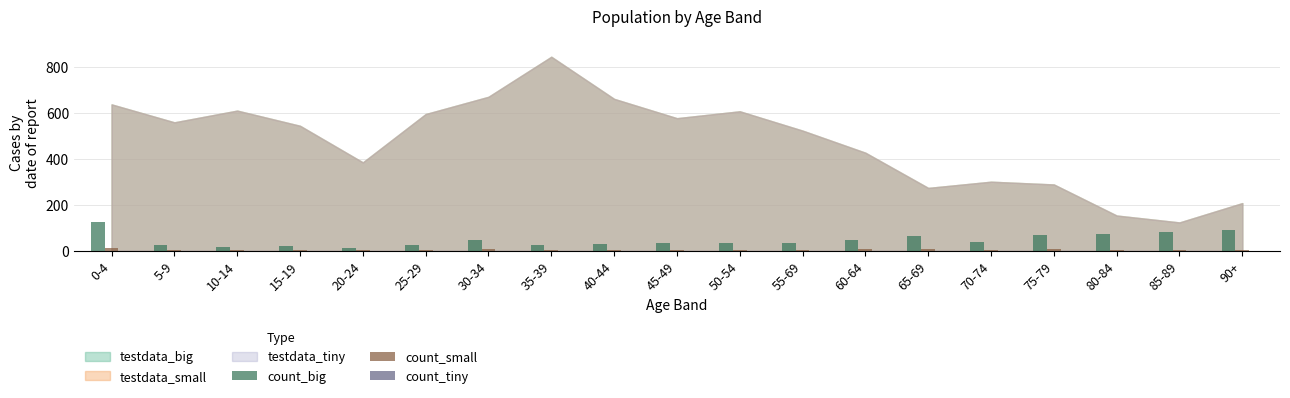

What is the average value of the count_small series?

5